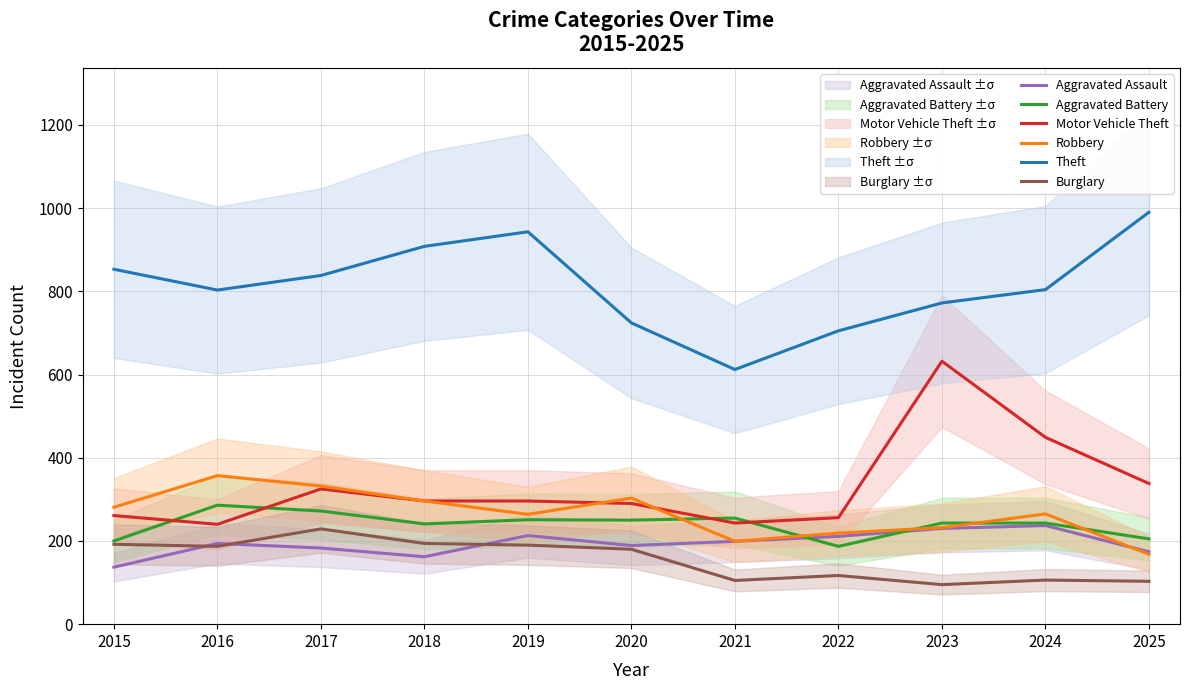

Count the number of categories in the chart.

11